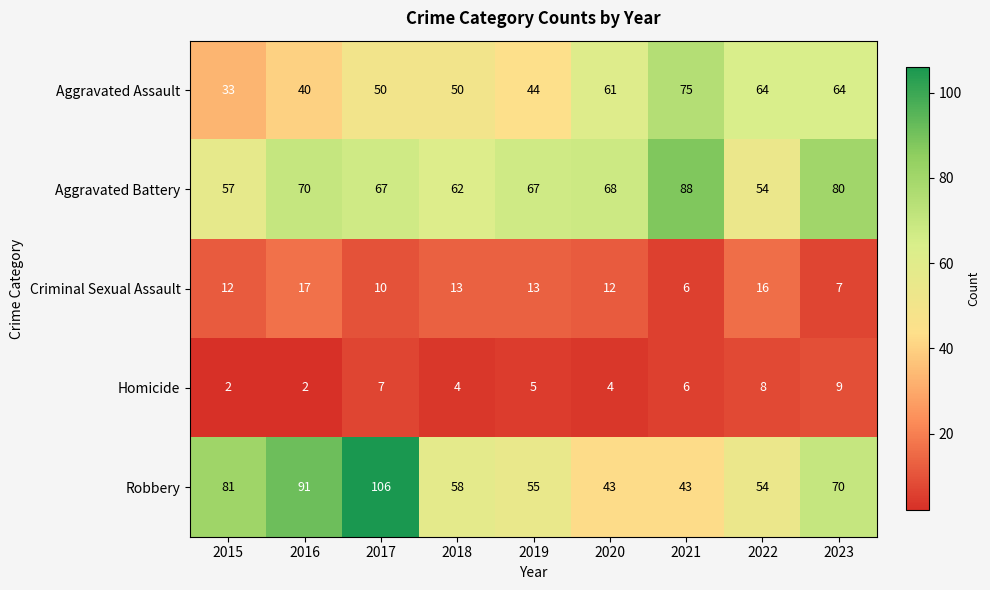

Is it true that Aggravated Battery equals 13 at 2015?

False